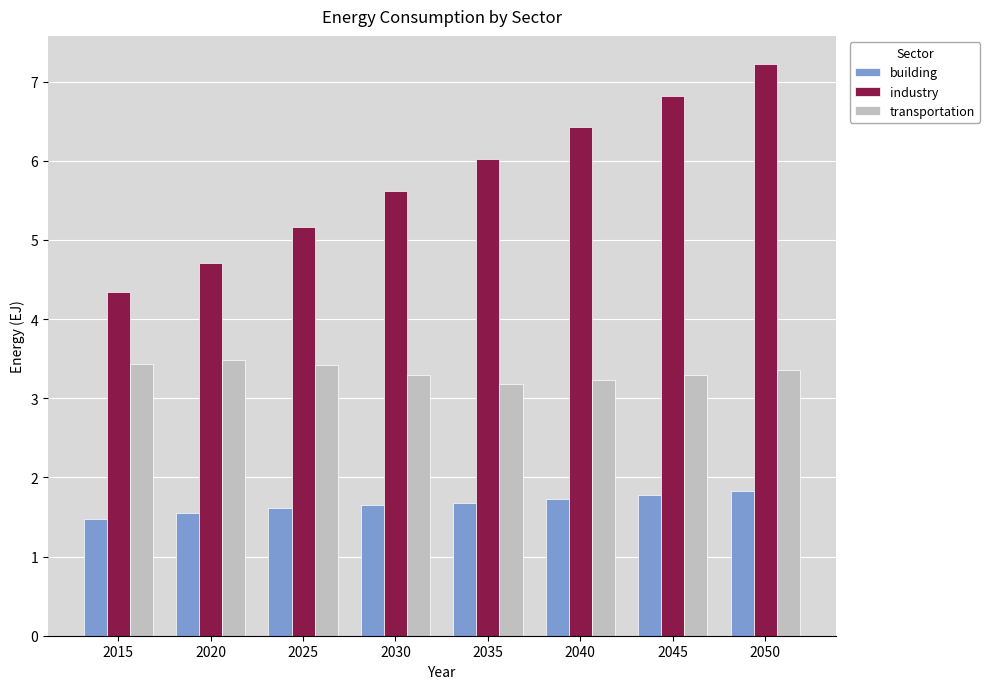

What are all the series names shown in the legend?

building, industry, transportation